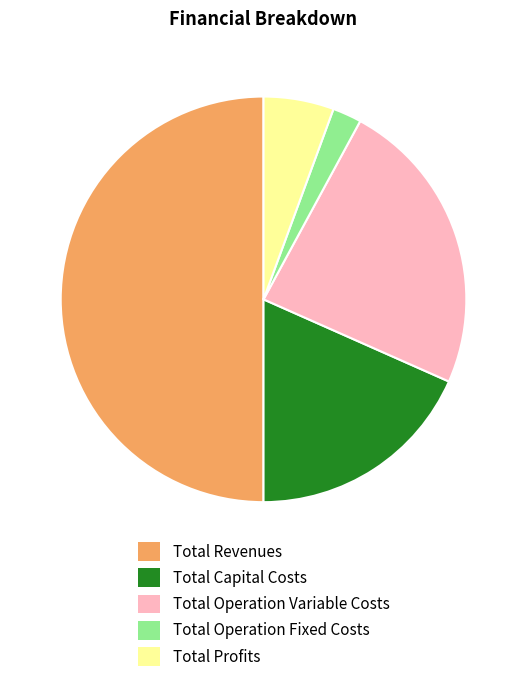

The Total Operation Variable Costs slice represents 37% of the pie. True or false?

False